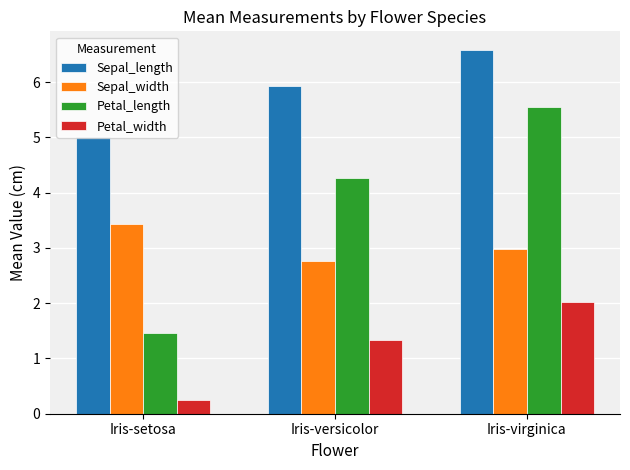

The Sepal_length series shows 5.0 at Iris-setosa. True or false?

True